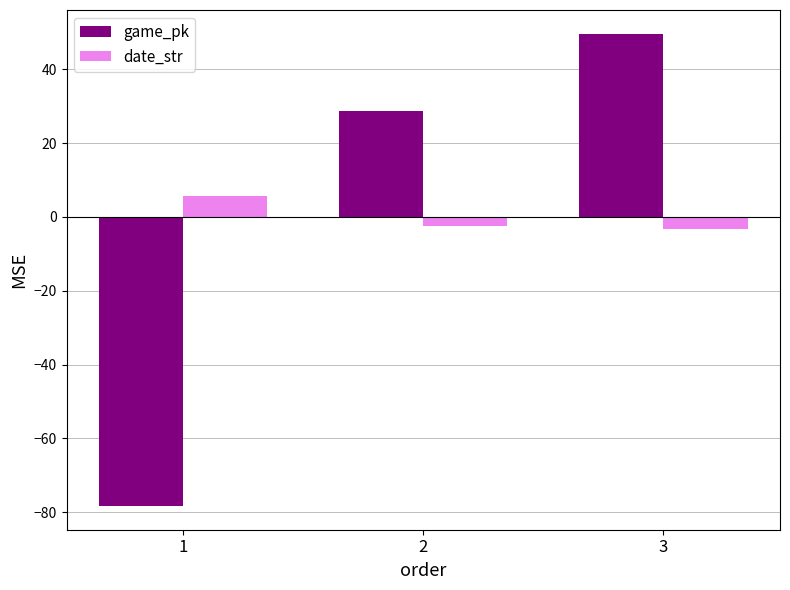

Is it true that game_pk equals -131.0 at 1?

False